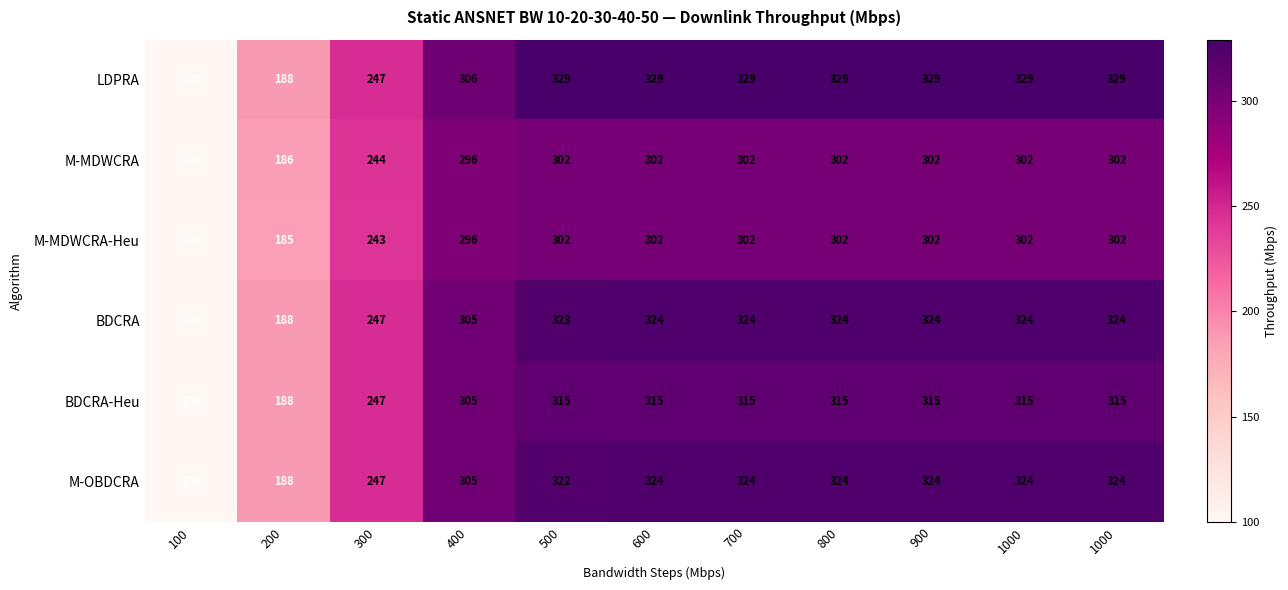

Between 600 and 100, which is larger?

600